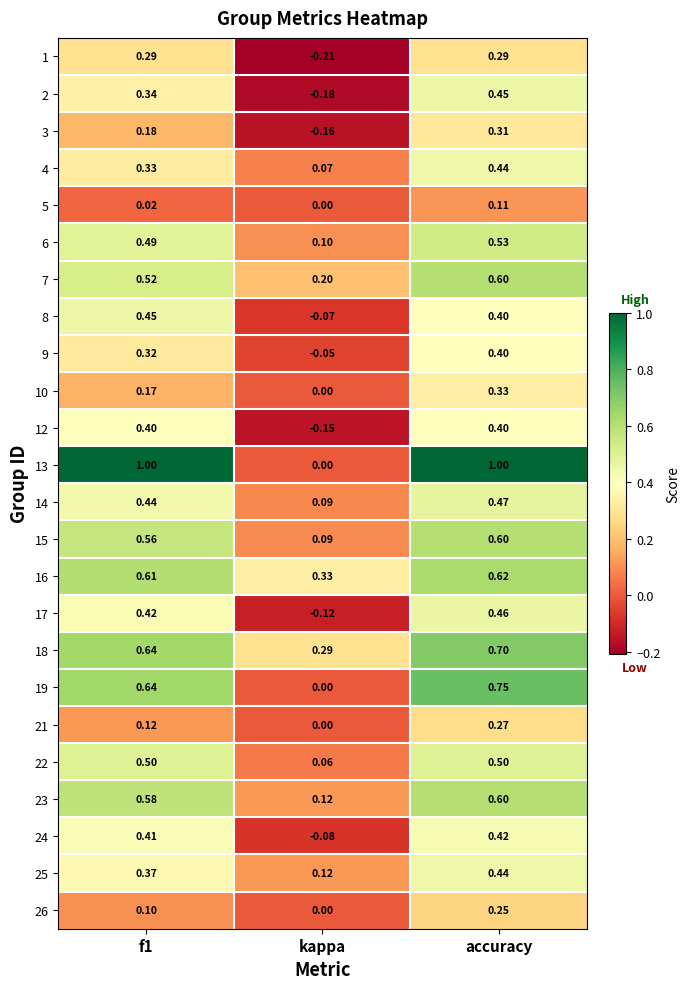

Is the value of 4 at kappa greater than the value of 16 at kappa?

No